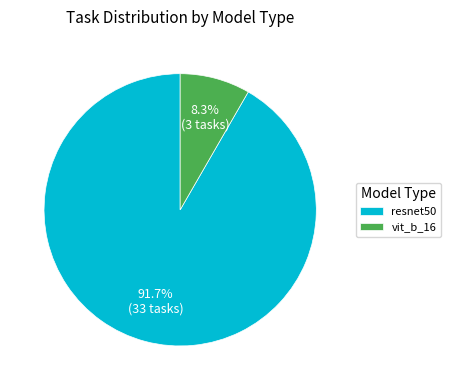

What is the largest slice in the pie chart?

resnet50